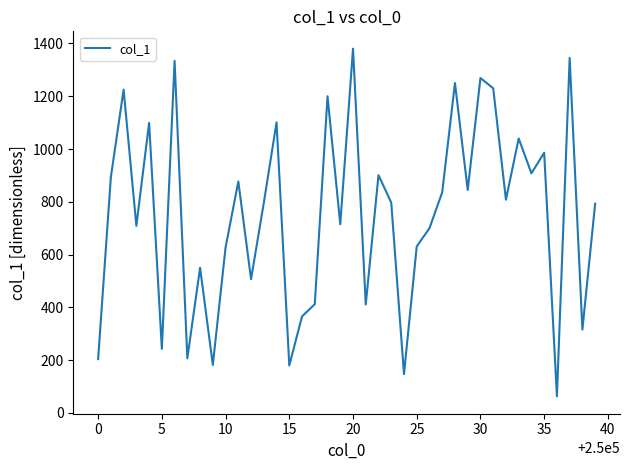

What is the greatest value displayed?

1380